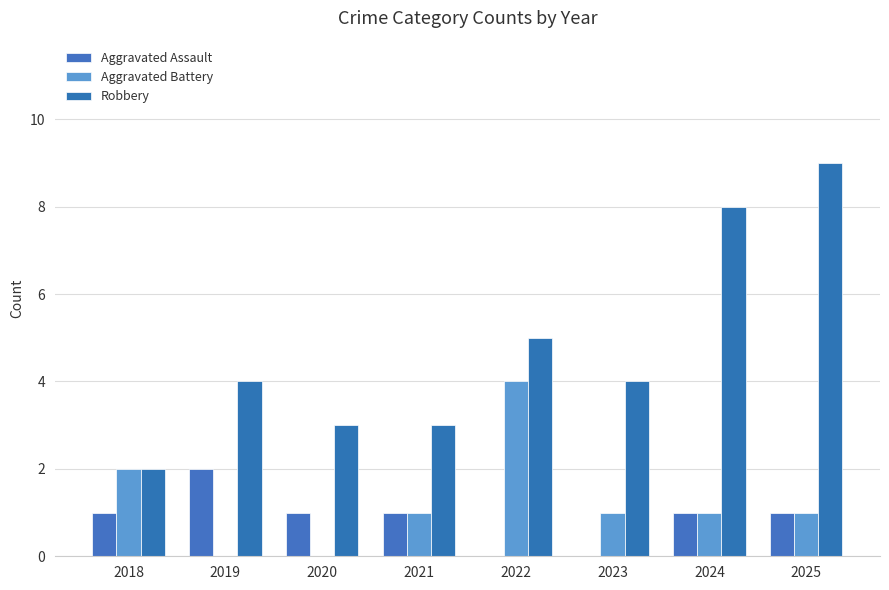

What is the average value of the Aggravated Assault series?

1